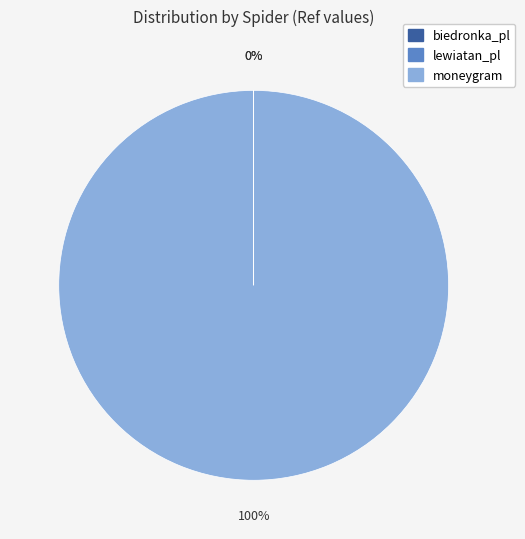

To the nearest percent, what is the difference between the largest and smallest slice percentages?

100%